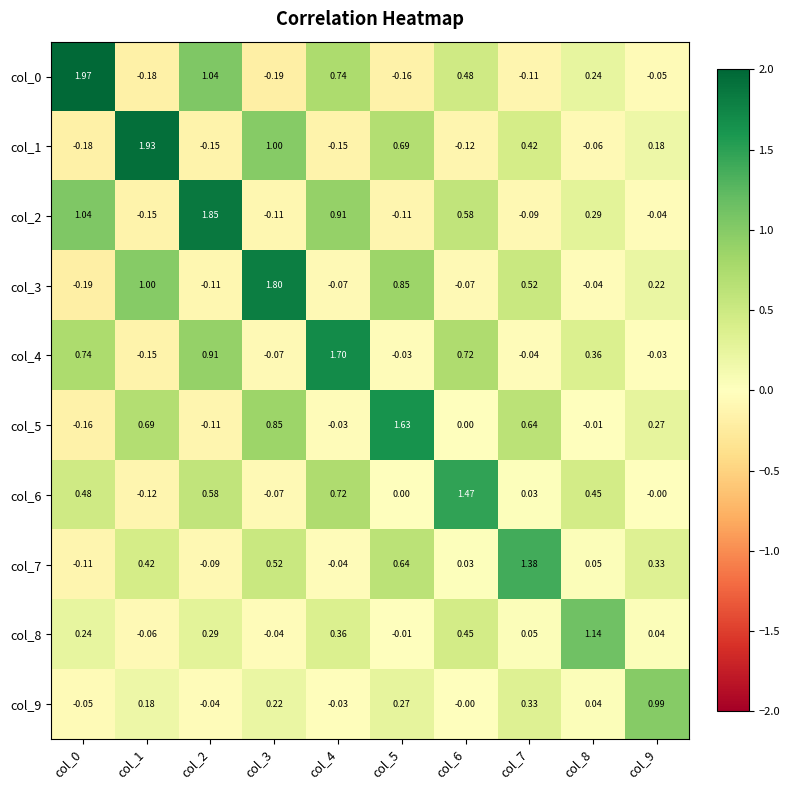

Is the value of col_4 at col_9 greater than the value of col_6 at col_5?

No